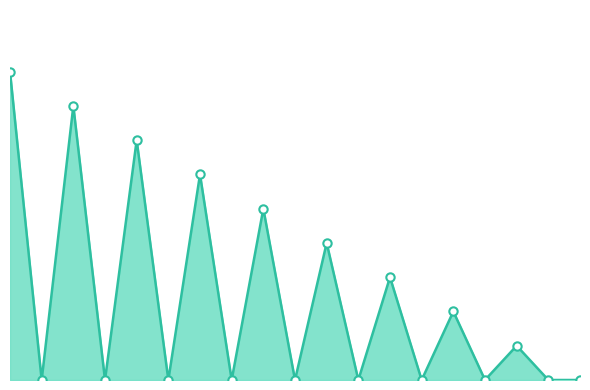

Is this an area chart (filled region under the line)?

Yes